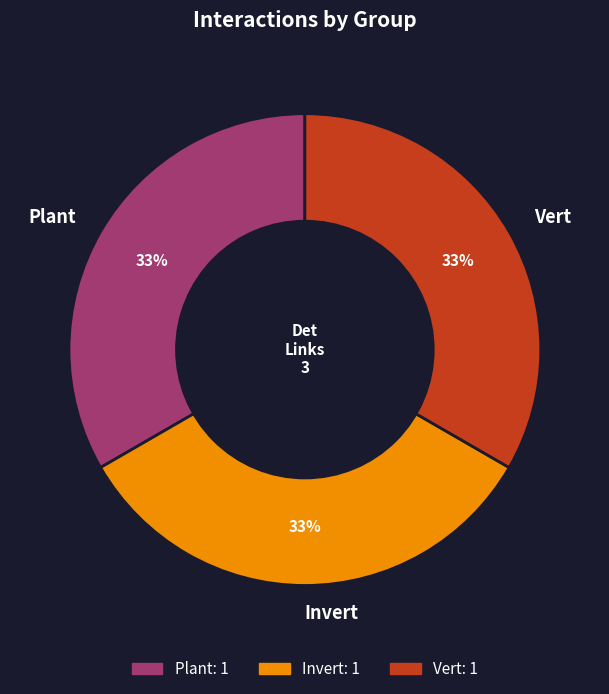

Is there a majority slice in this chart?

No